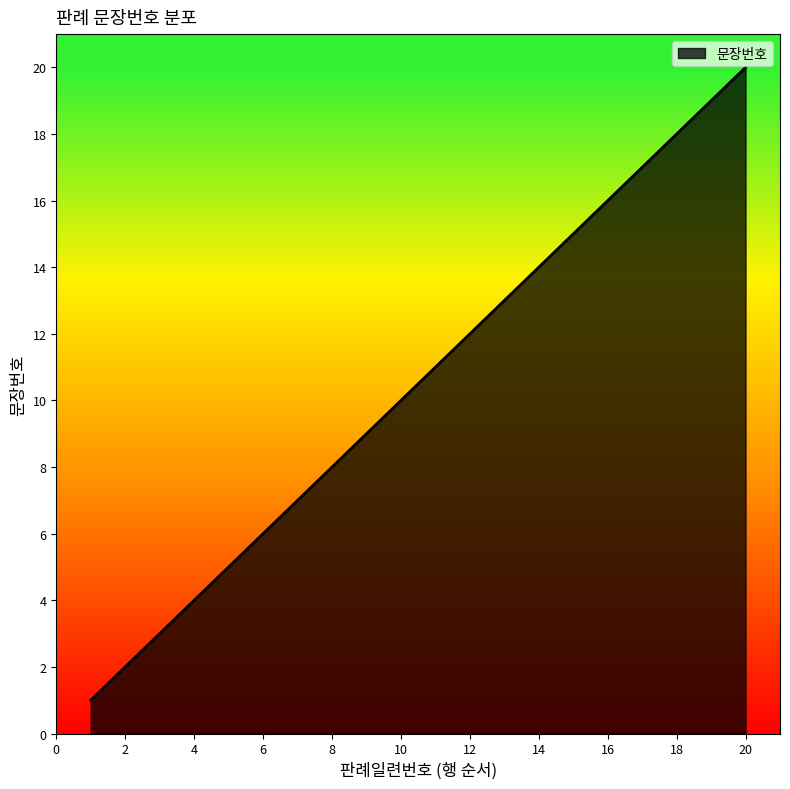

What is the greatest value displayed?

20